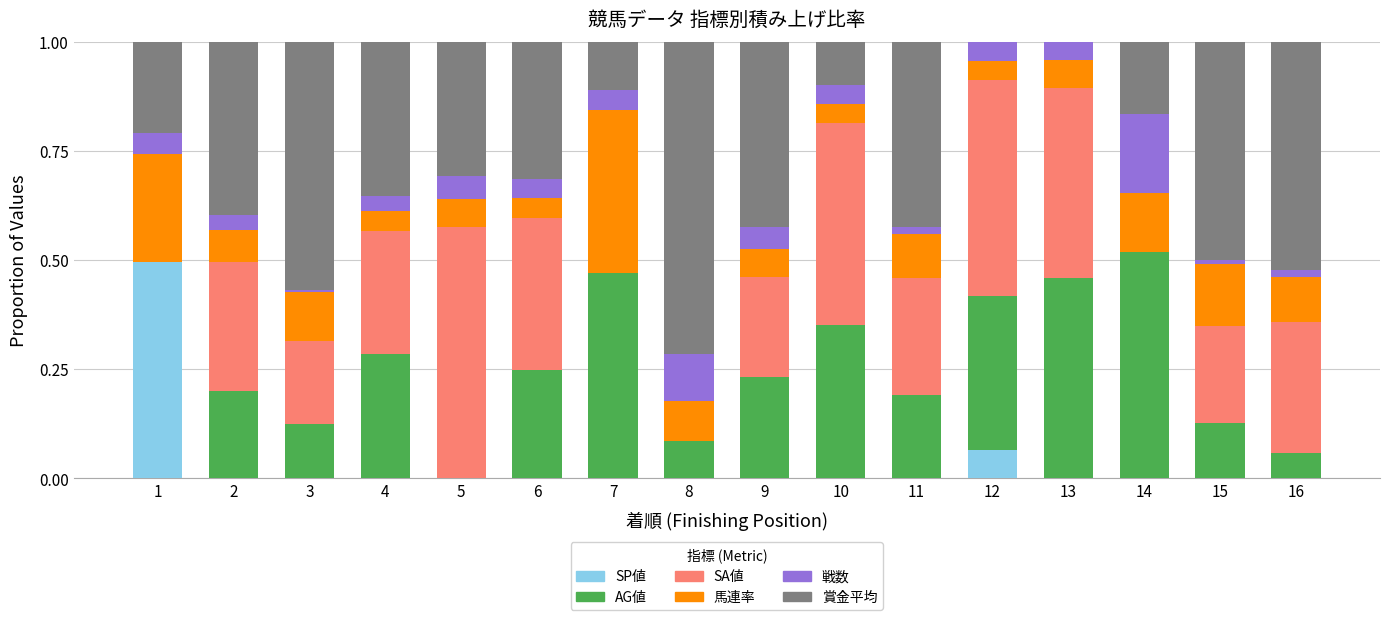

What is the total value across all series at 1?

1.0